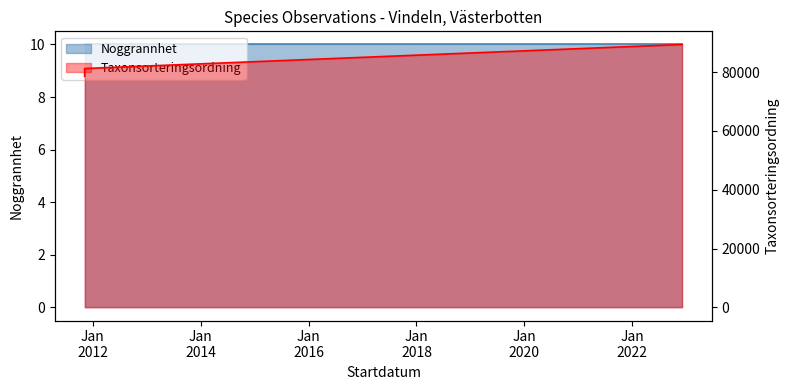

What is the label of the 3rd point from the right?

2011-11-07